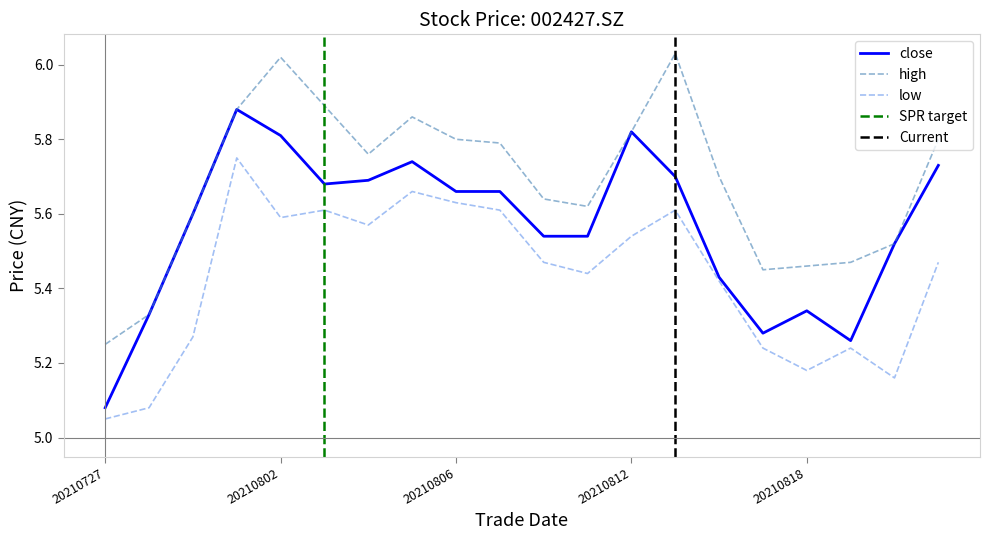

At which label does low reach its minimum?

20210727